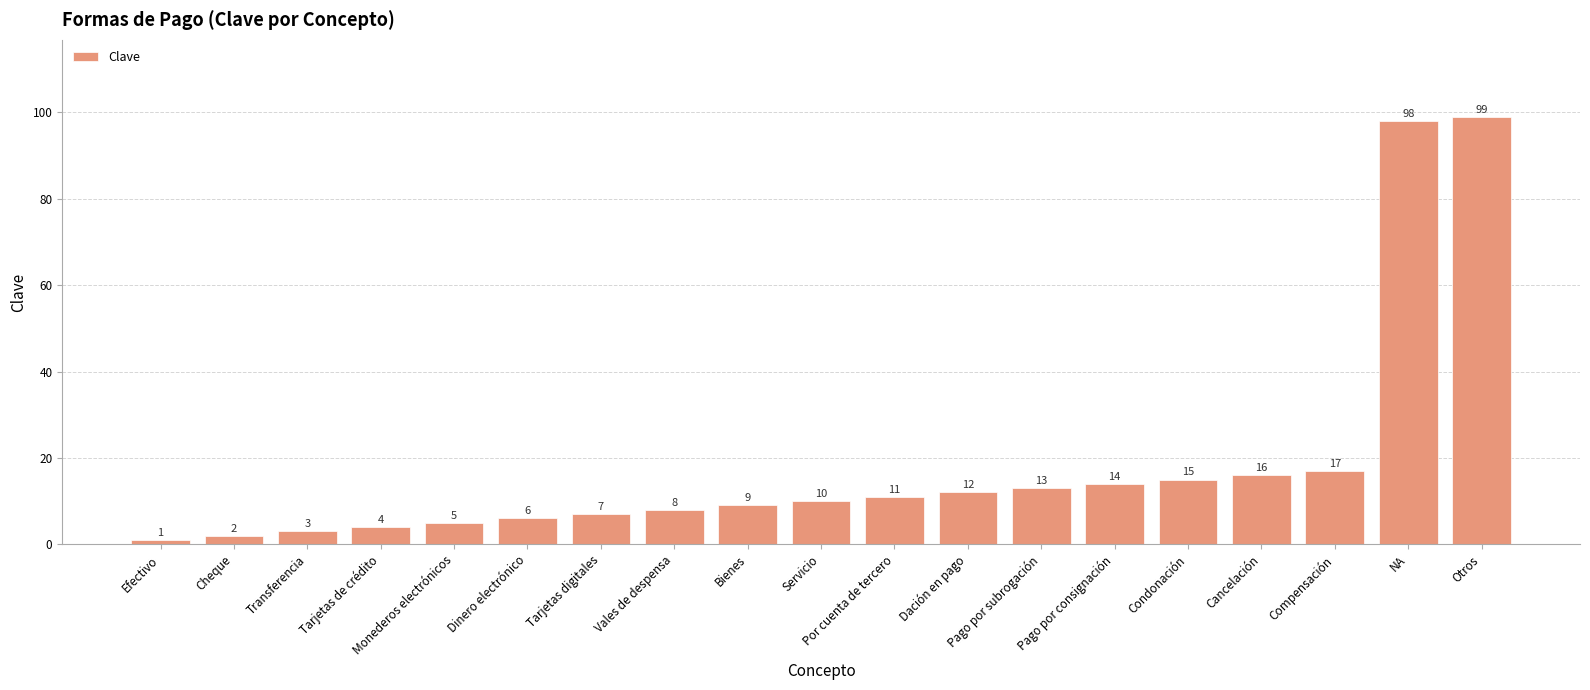

Which has a higher value, Dación en pago or Otros?

Otros